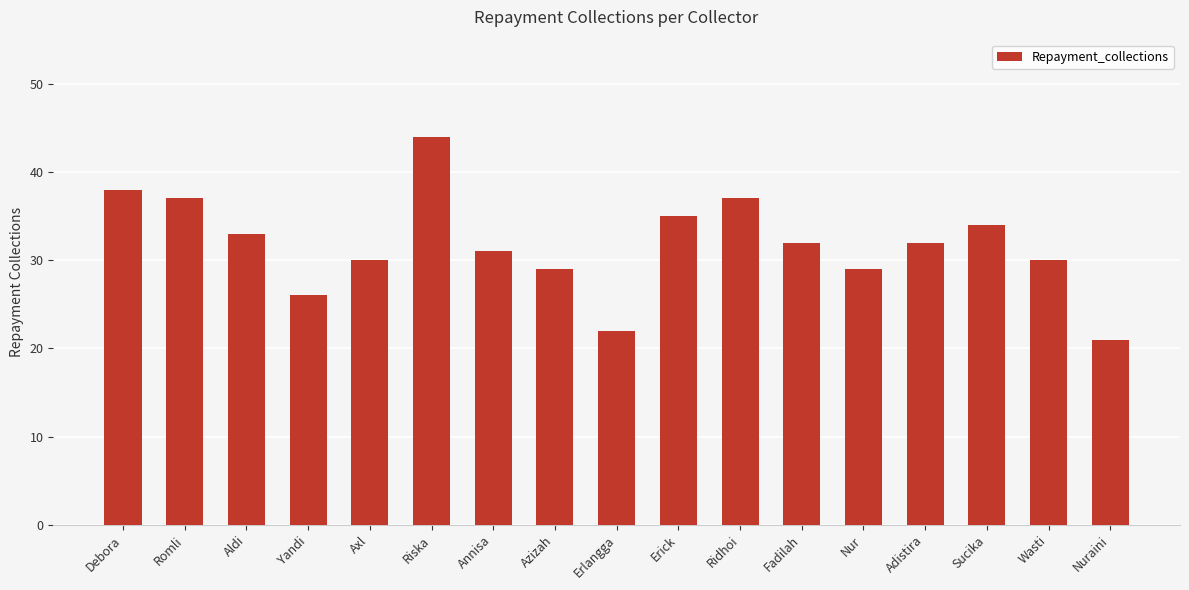

How many distinct data groups are displayed?

1